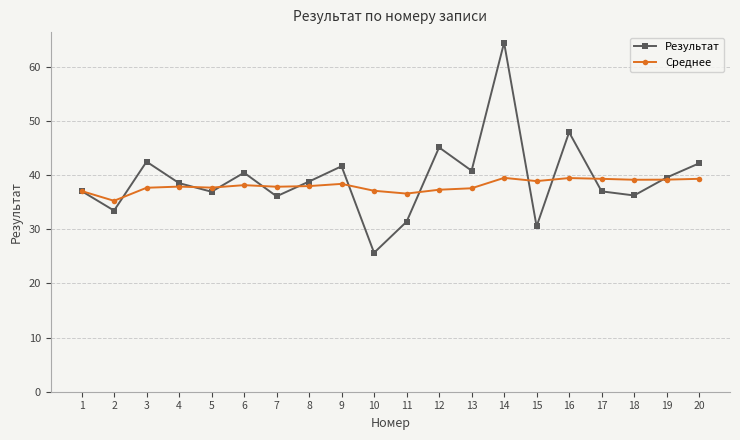

Count the number of data series in this chart.

2